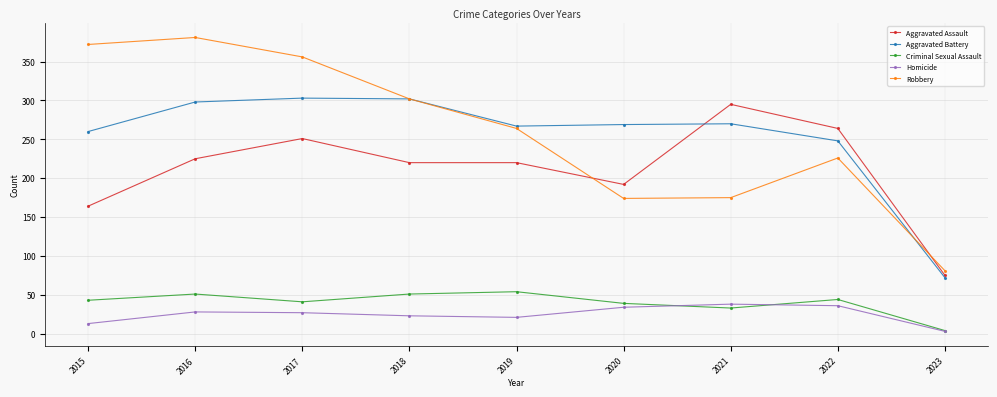

What is the maximum value for Homicide?

38